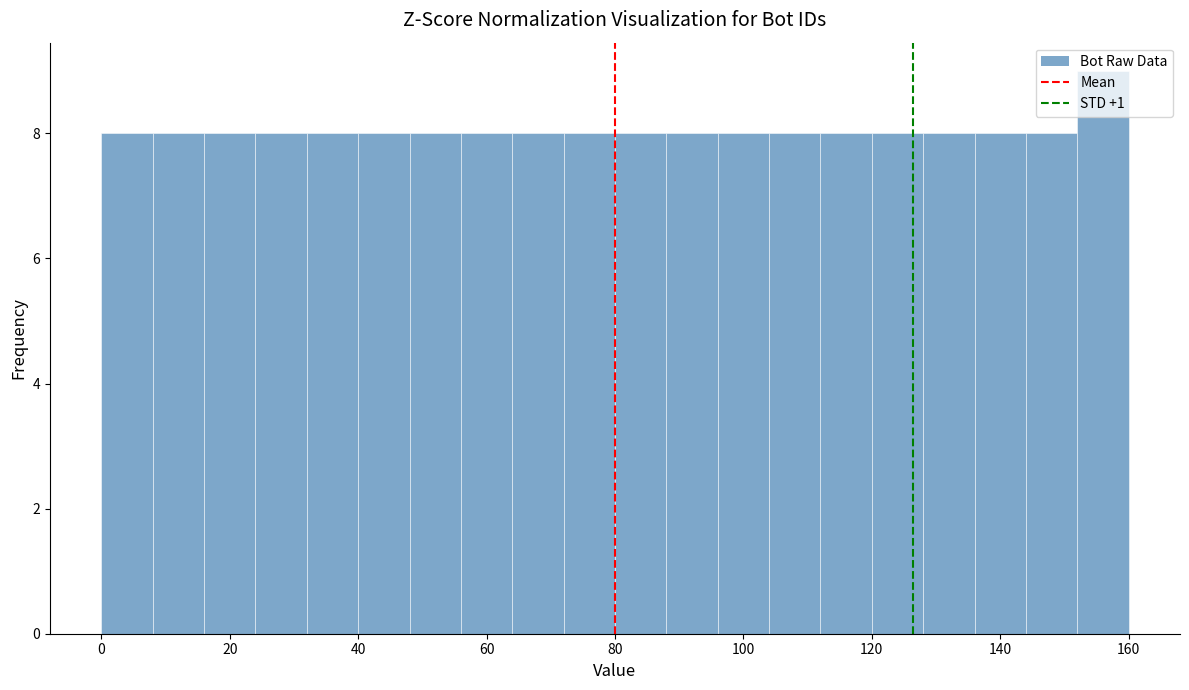

Reading left to right, transcribe this chart: for each bar, give the range it covers on the x-axis and its height. The values are not printed on the chart, so give them approximately, as read against the axis.

0 to 8: 8
8 to 16: 8
16 to 24: 8
24 to 32: 8
32 to 40: 8
40 to 48: 8
48 to 56: 8
56 to 64: 8
64 to 72: 8
72 to 80: 8
80 to 88: 8
88 to 96: 8
96 to 104: 8
104 to 112: 8
112 to 120: 8
120 to 128: 8
128 to 136: 8
136 to 144: 8
144 to 152: 8
152 to 160: 9